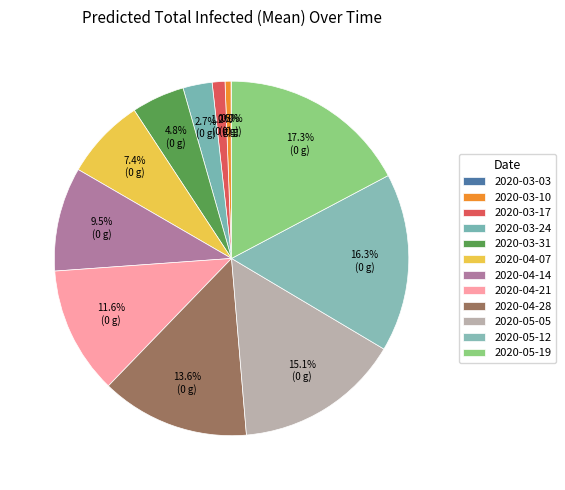

What percentage is the 2020-04-28 slice, to the nearest percent?

14%